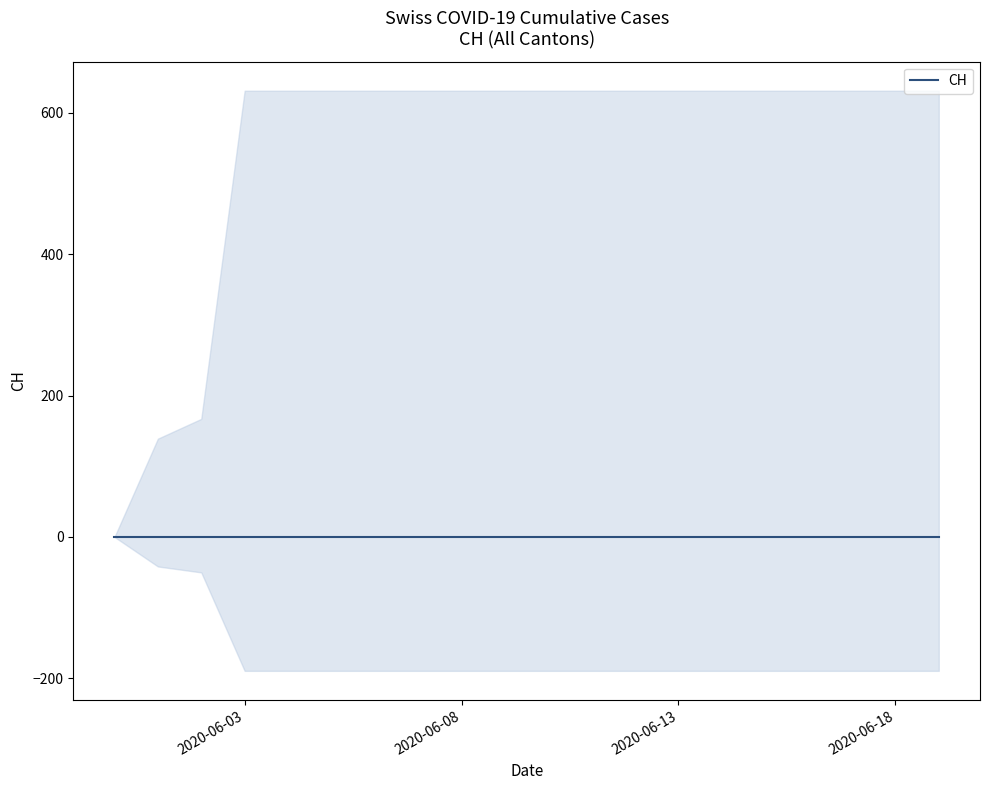

What is the difference between the maximum and minimum values?

631